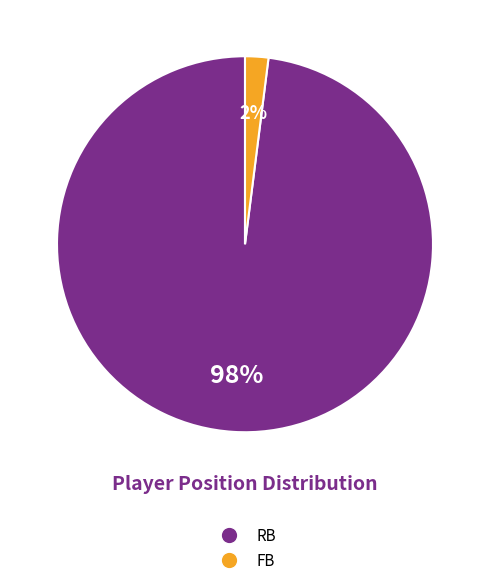

Which category has the biggest portion of the pie?

RB